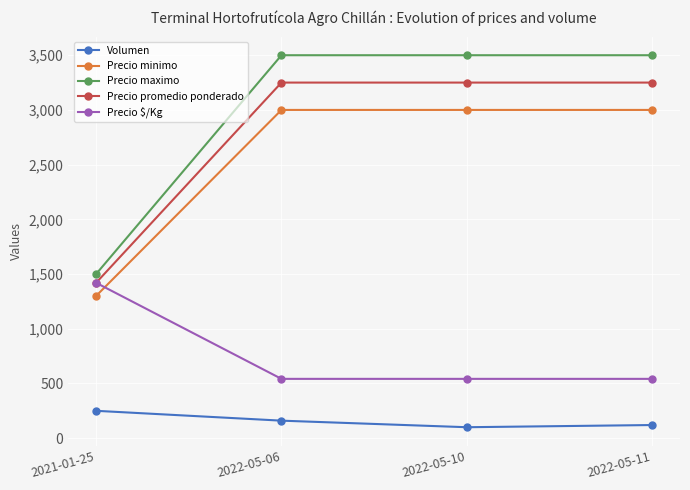

How many lines are shown in the chart?

5